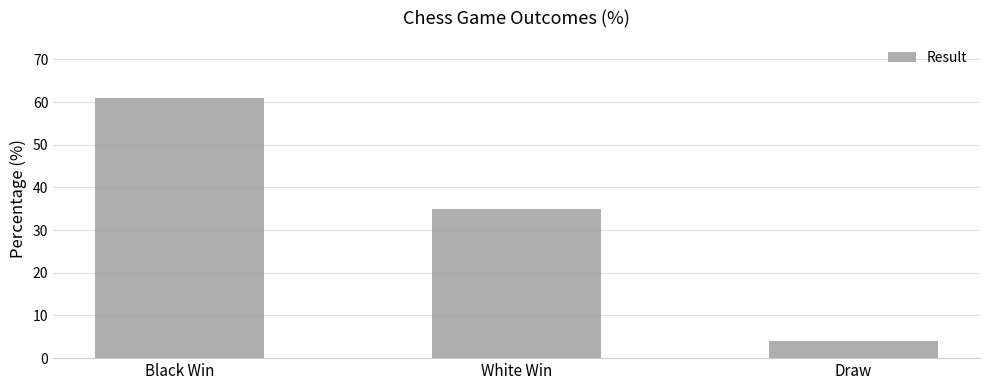

At which category does the chart reach its peak across all series?

Black Win